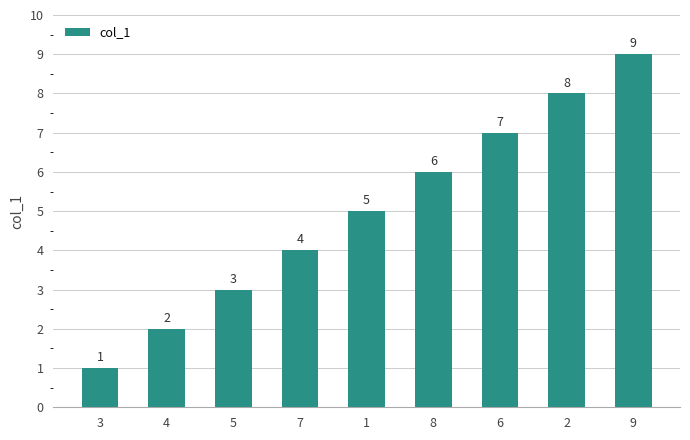

Rank the categories by value from lowest to highest.

3, 4, 5, 7, 1, 8, 6, 2, 9